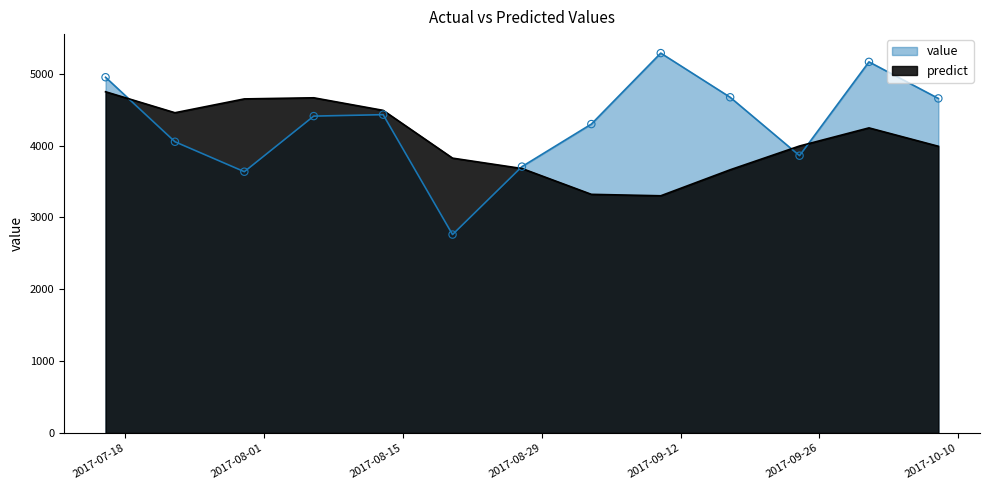

Is the value of predict at 2017-07-30 greater than the value of value at 2017-08-13?

Yes